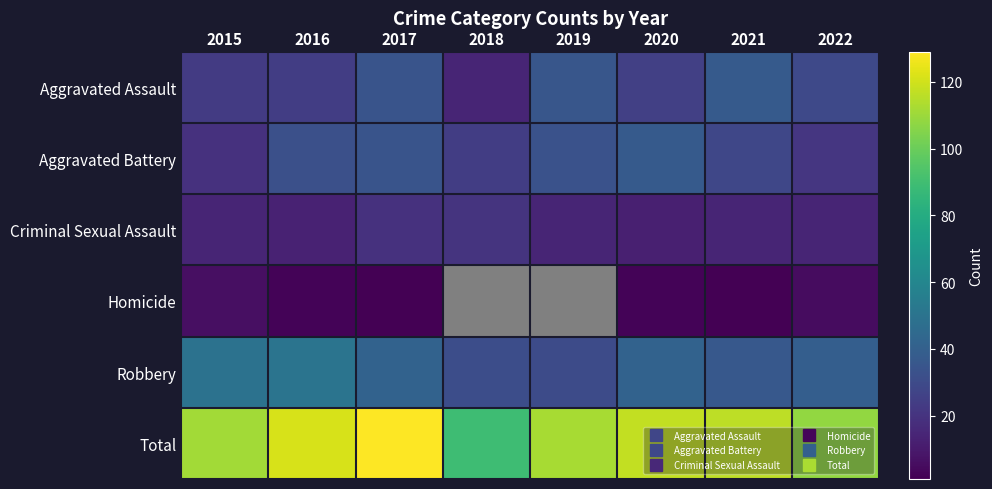

Where does the Aggravated Assault series first go above 29?

2017